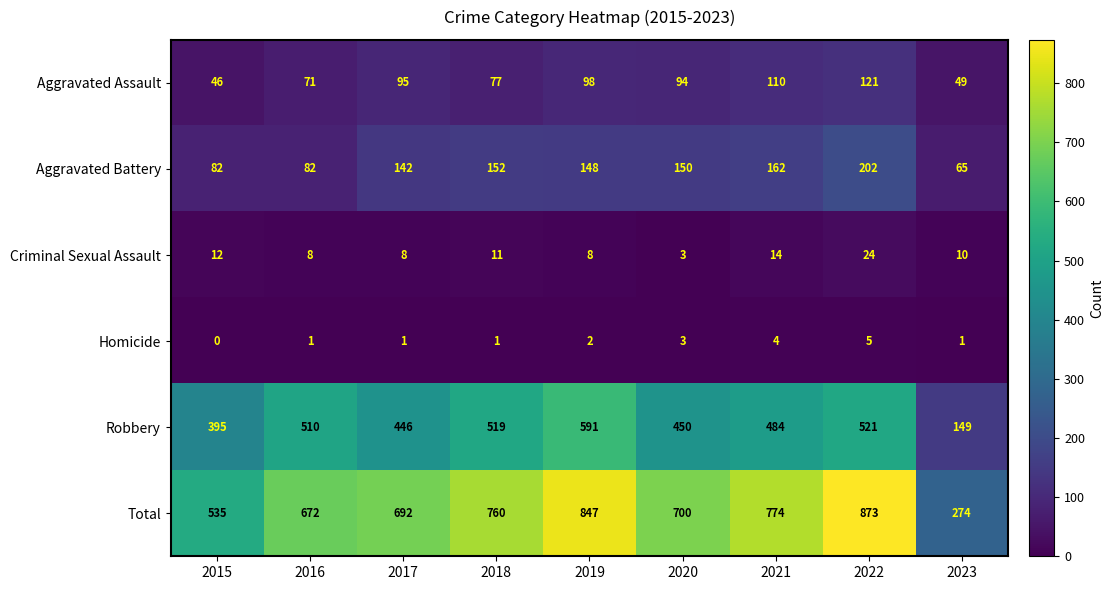

The Robbery series shows 729 at 2022. True or false?

False